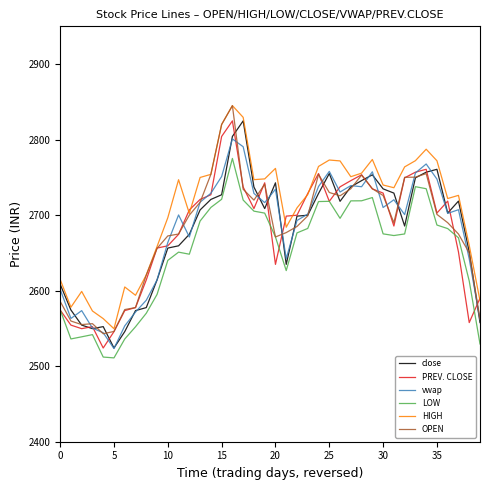

What are all the series names shown in the legend?

close, PREV. CLOSE, vwap, LOW, HIGH, OPEN